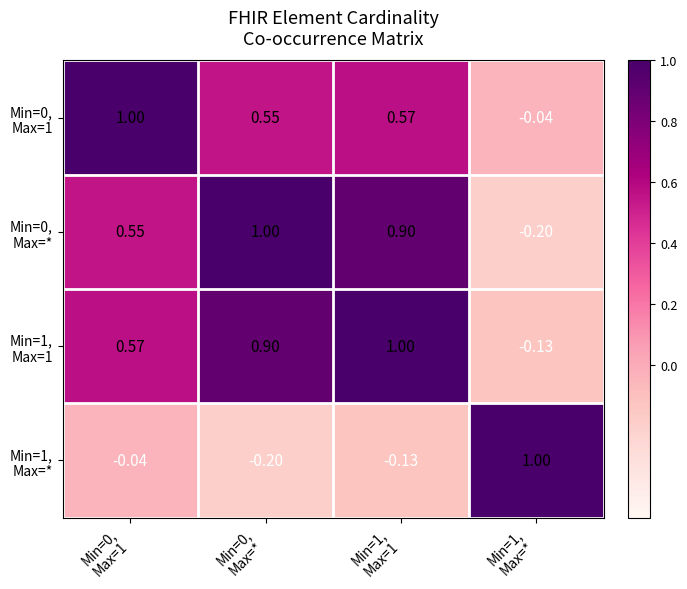

How many data points does each series have?

4